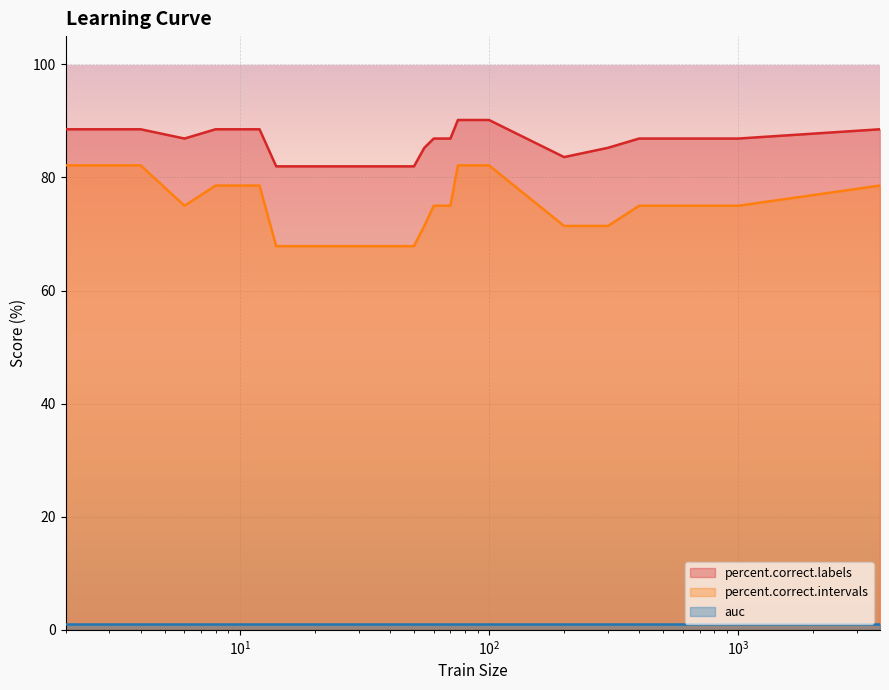

Which series has the widest spread of values?

percent.correct.intervals